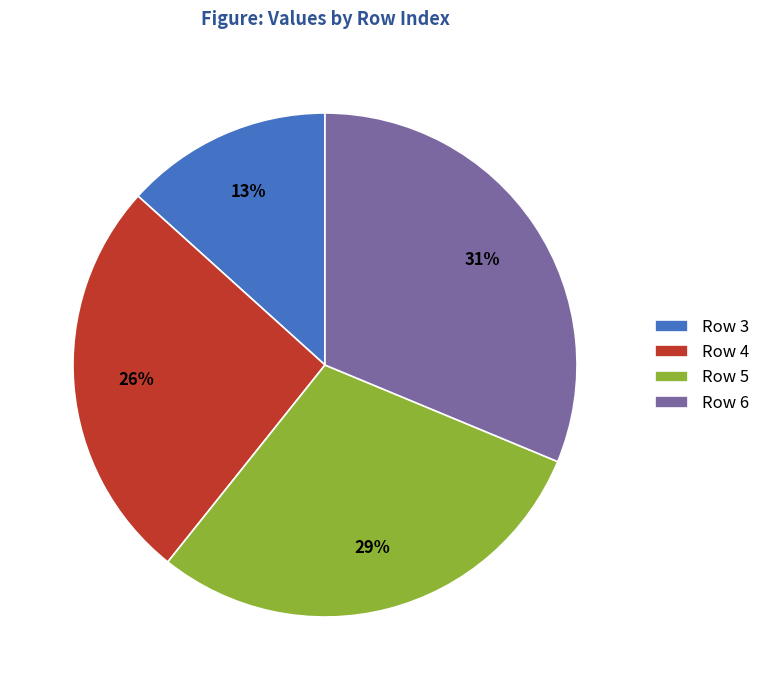

Which category has the smallest portion of the pie?

Row 3